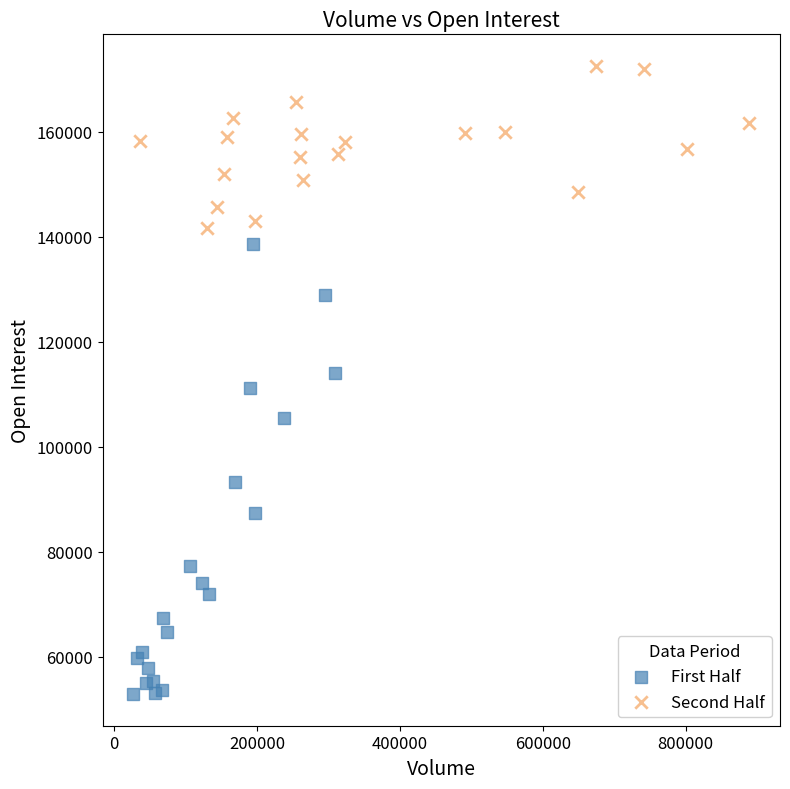

Which series has the largest Y range (max minus min)?

First Half